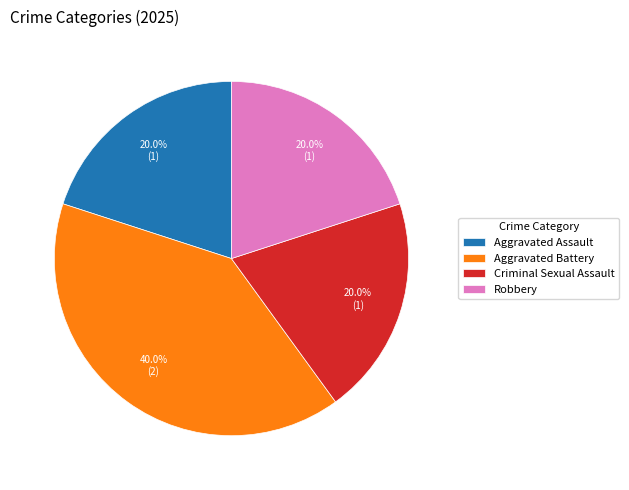

To the nearest percent, what portion does Criminal Sexual Assault represent?

20%